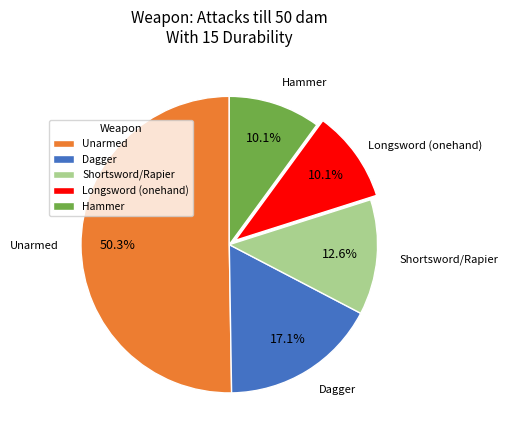

To the nearest percent, what is the combined percentage of Dagger and Shortsword/Rapier?

30%